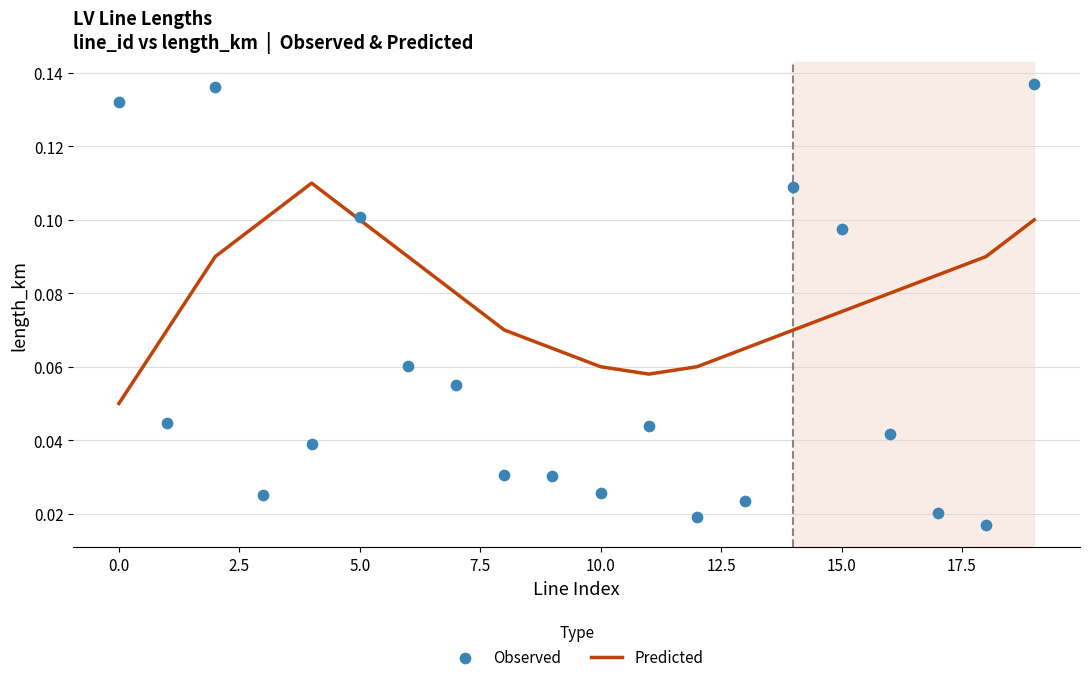

Is the value of Observed at 14 greater than the value of Predicted at 0.0?

Yes